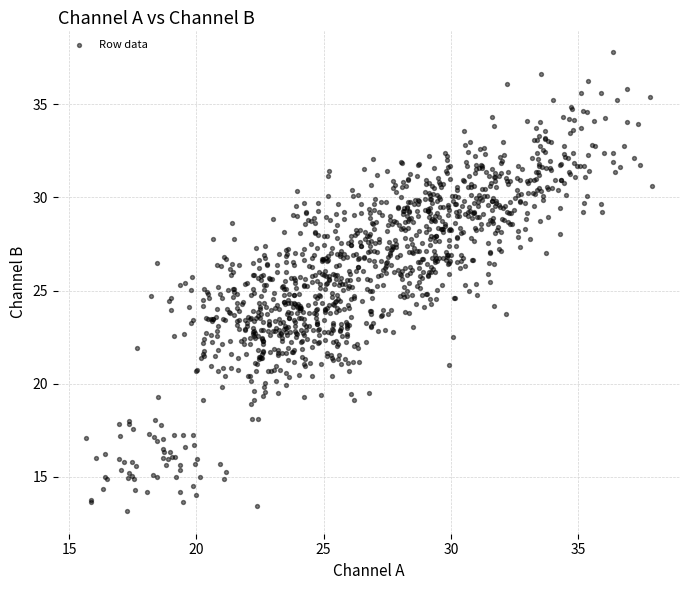

What is the range of X values (max minus min)?

22.2